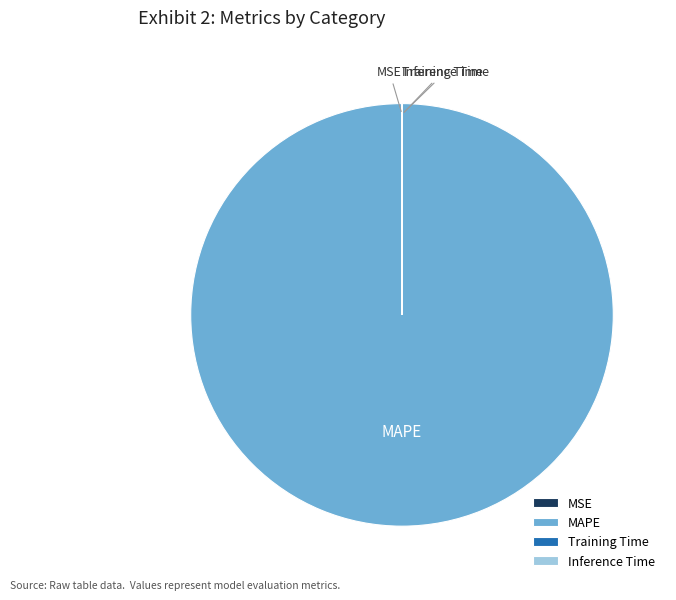

Does MAPE represent more than half of the total?

Yes